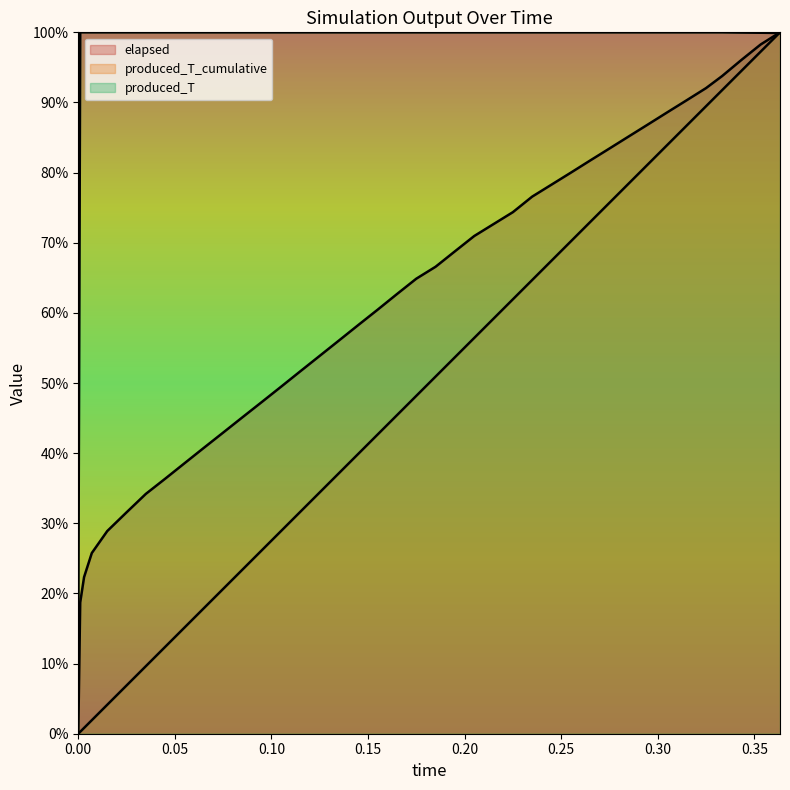

What is the label of the 7th point from the left?

0.30